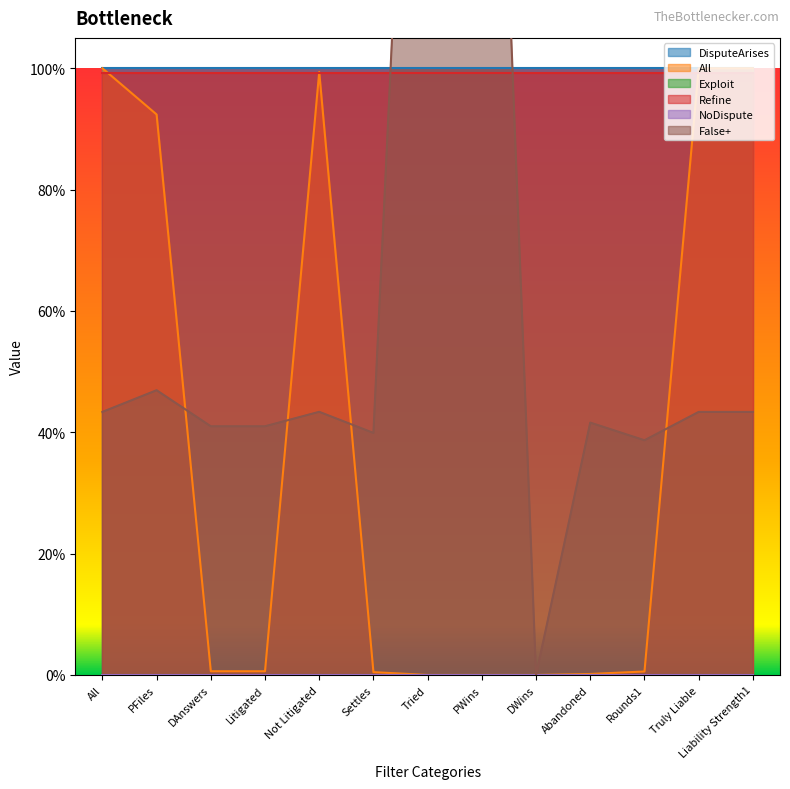

Which has a higher value, Abandoned or All?

Abandoned